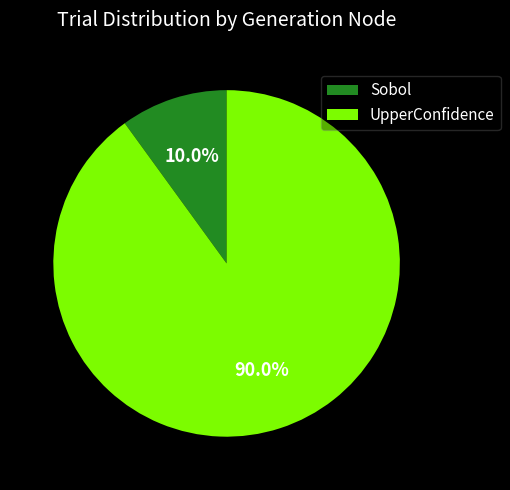

Rank the categories by value from highest to lowest.

UpperConfidence, Sobol